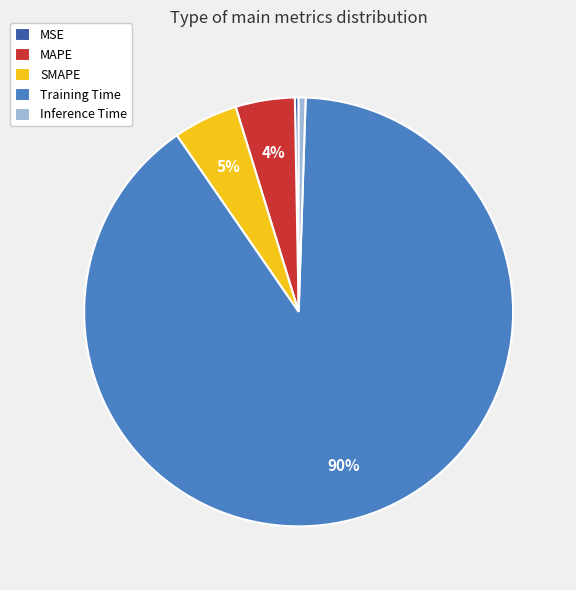

Is there a majority slice in this chart?

Yes